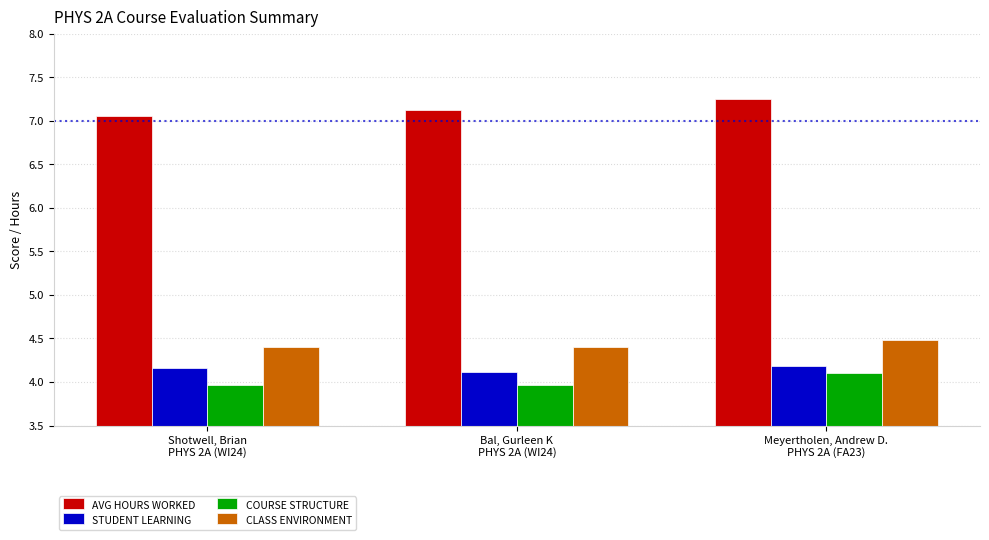

What is the lowest value of the COURSE STRUCTURE series?

4.0